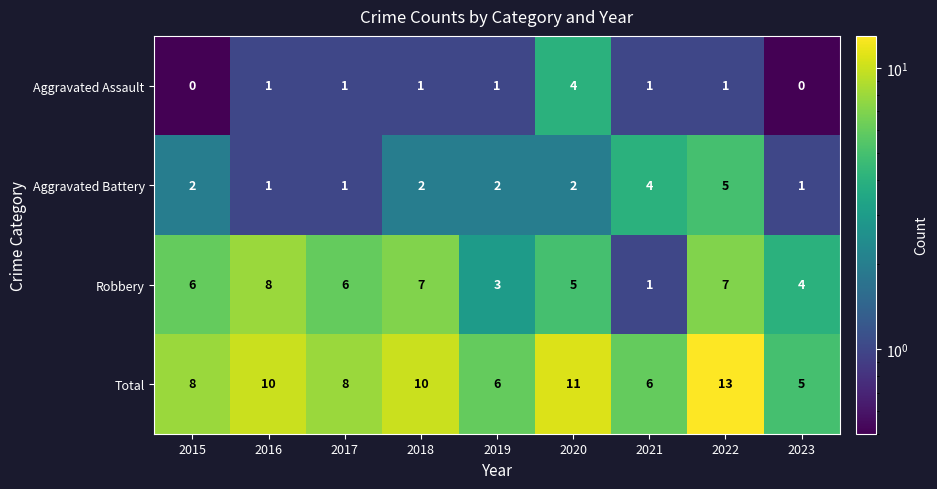

List the series in order of their peak value, highest first.

Total, Robbery, Aggravated Battery, Aggravated Assault